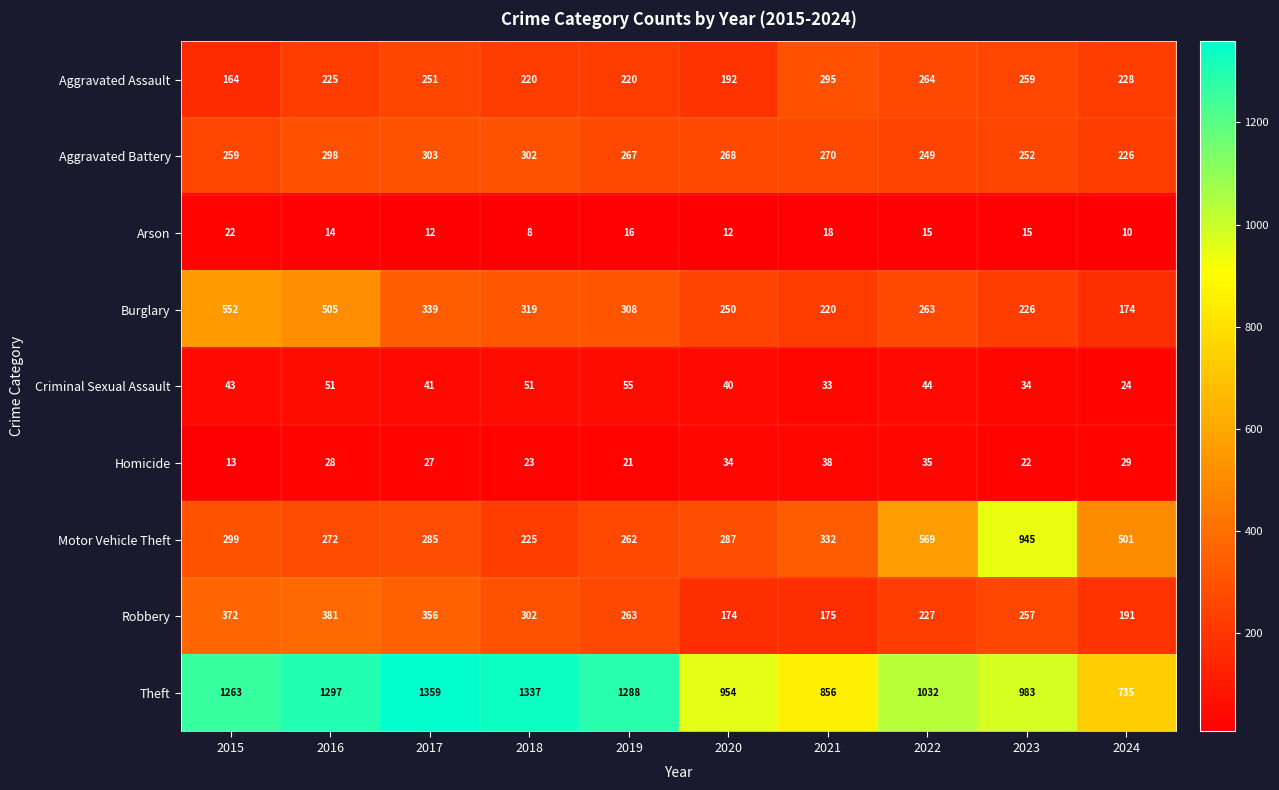

What is the average value of the Robbery series?

270